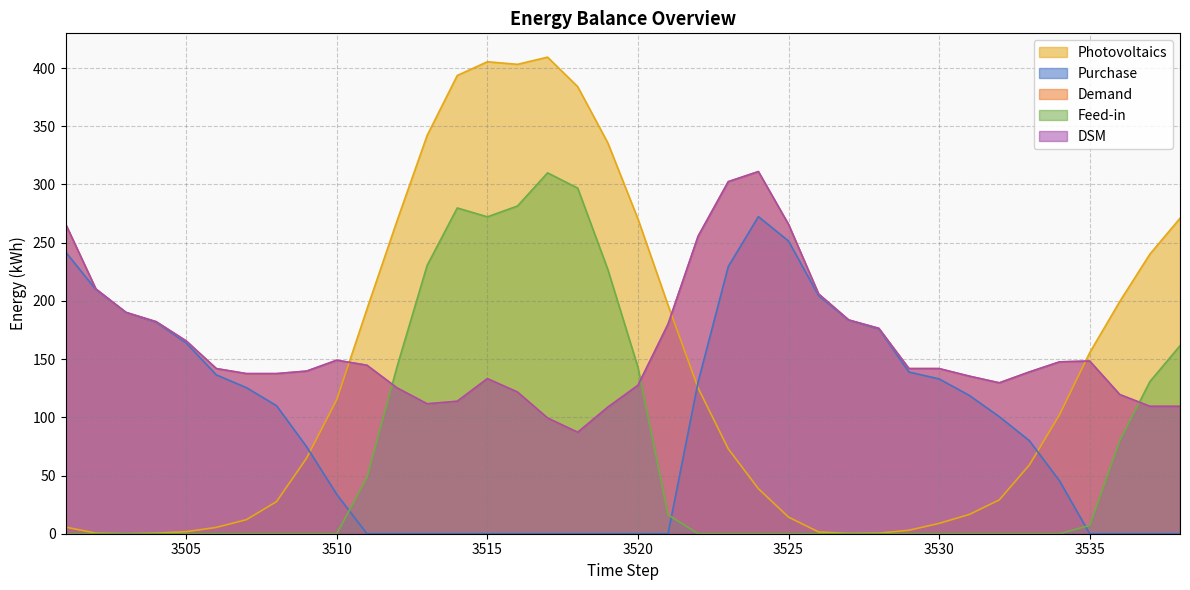

Reading left to right, extract all data points from this chart.

Photovoltaics: 5.7	0.5	0.0	0.5	1.7	5.4	12.1	27.6	65.0	115.3	192.8	268.7	342.1	393.6	405.4	403.2	409.3	384.0	335.7	270.4	196.3	125.1	72.9	38.7	14.3	1.5	0.2	0.5	3.0	8.9	16.5	29.1	59.1	102.2	155.4	199.5	240.1	270.9
Purchase: 241.8	209.8	190.1	181.7	163.9	136.4	125.5	109.9	74.7	33.8	0.0	0.0	0.0	0.0	0.0	0.0	0.0	0.0	0.0	0.0	0.0	130.5	229.5	272.4	251.4	204.4	183.3	175.9	138.9	133.0	118.9	100.5	79.8	45.4	0.0	0.0	0.0	0.0
Demand: 265.7	210.2	190.1	182.2	165.6	141.8	137.5	137.5	139.7	149.0	144.7	125.3	111.6	113.8	133.2	121.7	99.4	87.1	108.7	127.4	180.0	255.6	302.4	311.0	265.7	205.9	183.6	176.4	141.8	141.8	135.4	129.6	139.0	147.6	148.3	119.5	109.4	109.4
Feed-in: 0.0	0.0	0.0	0.0	0.0	0.0	0.0	0.0	0.0	0.0	48.1	143.4	230.5	279.8	272.2	281.5	310.0	296.8	227.0	143.0	16.3	0.0	0.0	0.0	0.0	0.0	0.0	0.0	0.0	0.0	0.0	0.0	0.0	0.0	7.1	80.0	130.7	161.5
DSM: 265.7	210.2	190.1	182.2	165.6	141.8	137.5	137.5	139.7	149.0	144.7	125.3	111.6	113.8	133.2	121.7	99.4	87.1	108.7	127.4	180.0	255.6	302.4	311.0	265.7	205.9	183.6	176.4	141.8	141.8	135.4	129.6	139.0	147.6	148.3	119.5	109.4	109.4